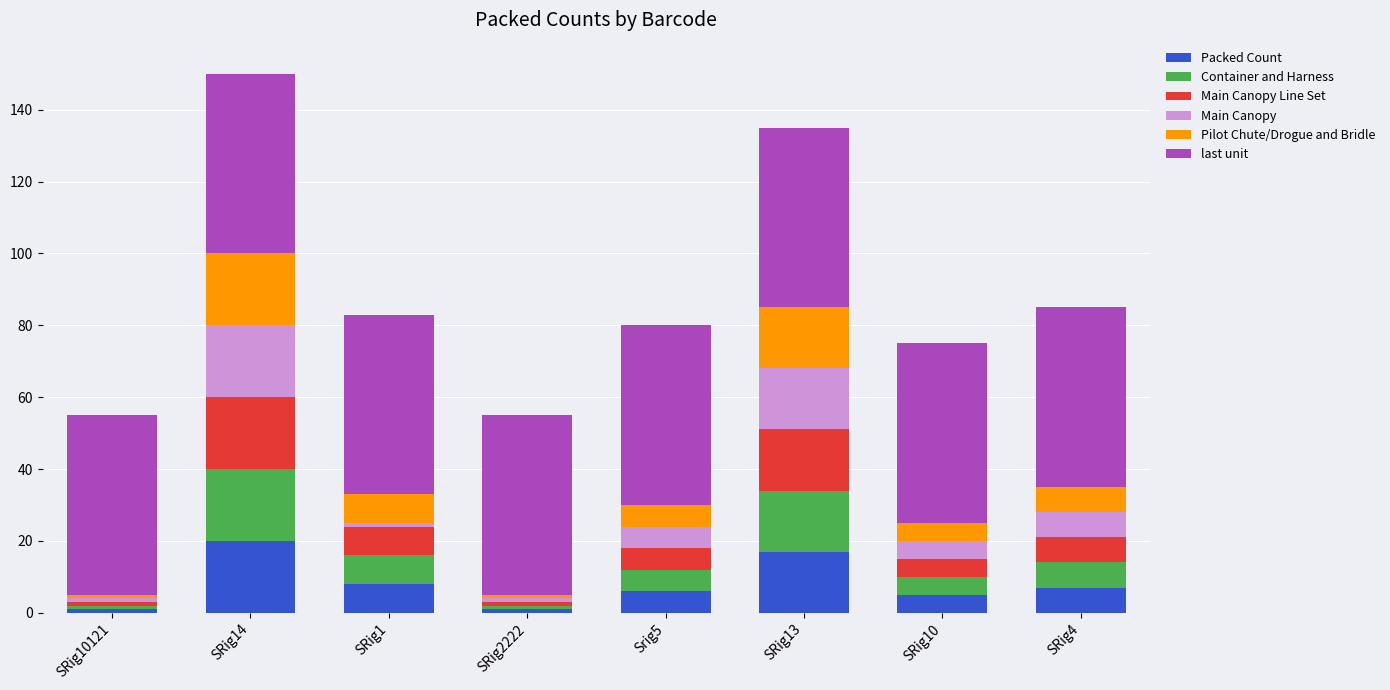

What is the highest value of the Packed Count series?

20